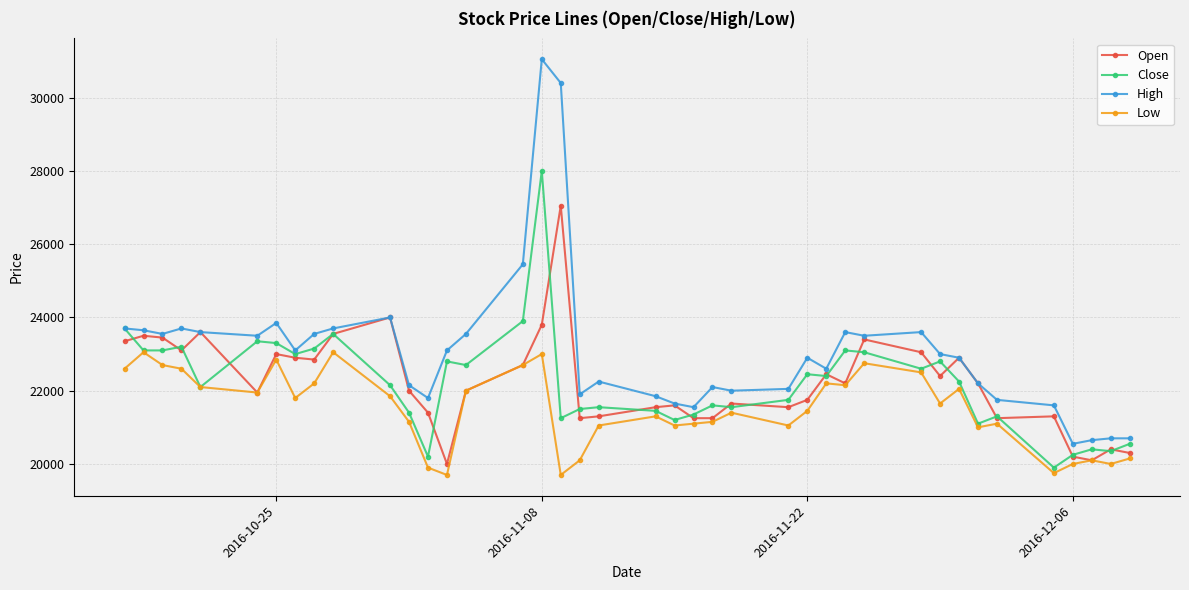

What is the highest value of the Open series?

27050